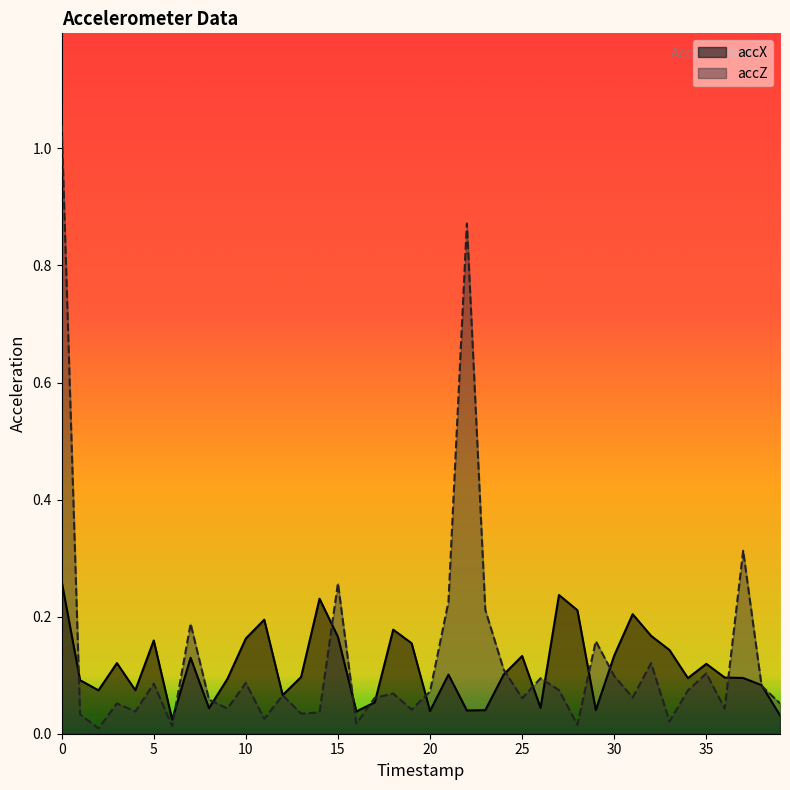

At which category does accZ reach its first local valley?

2